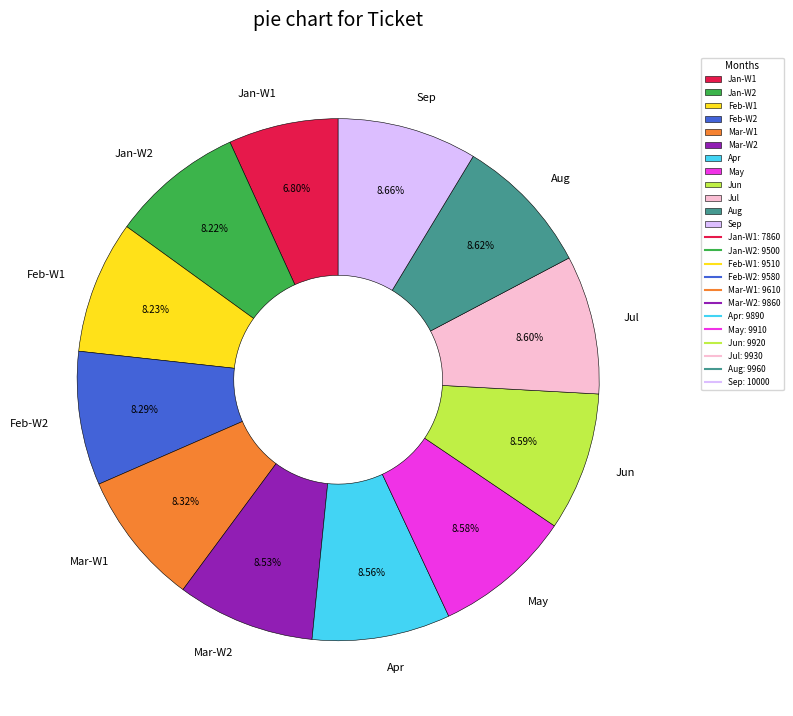

To the nearest percent, what is the average slice percentage?

8%